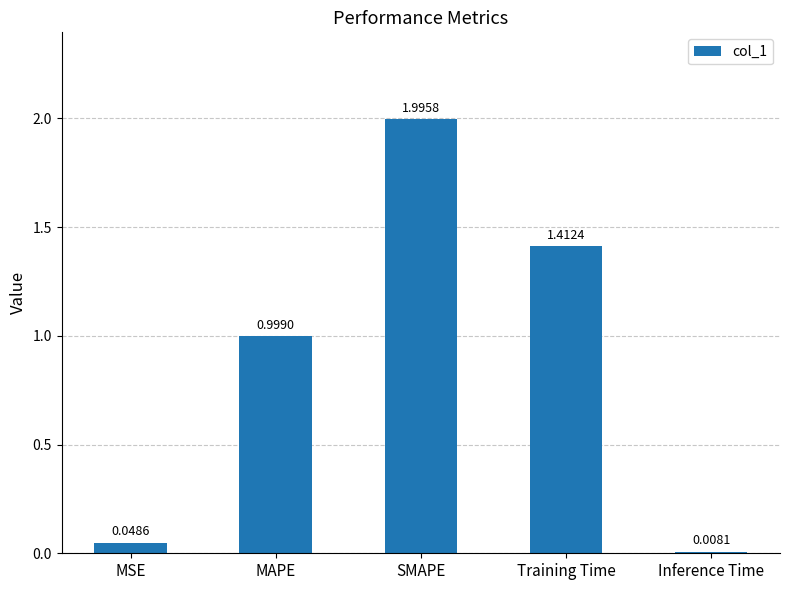

What is the label of the 5th bar from the right?

MSE